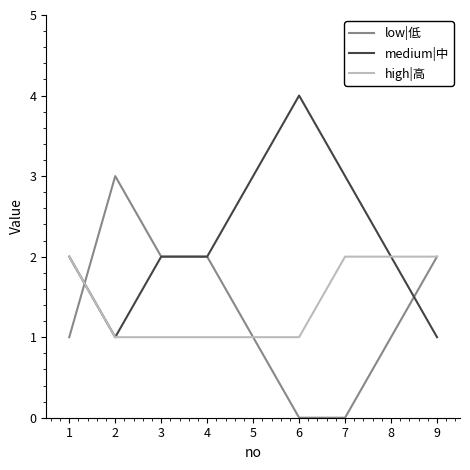

Rank the series by their maximum value, from lowest to highest.

high|高, low|低, medium|中